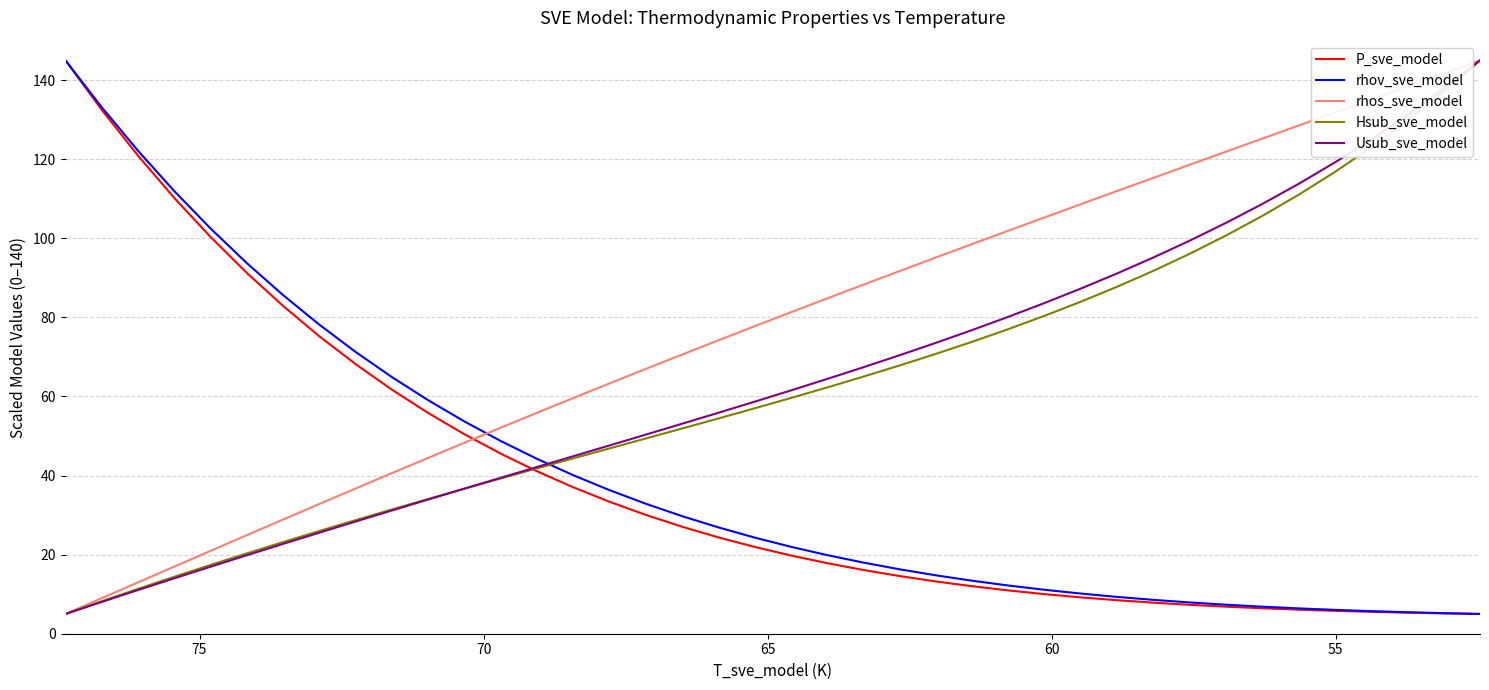

Which series has the widest spread of values?

P_sve_model